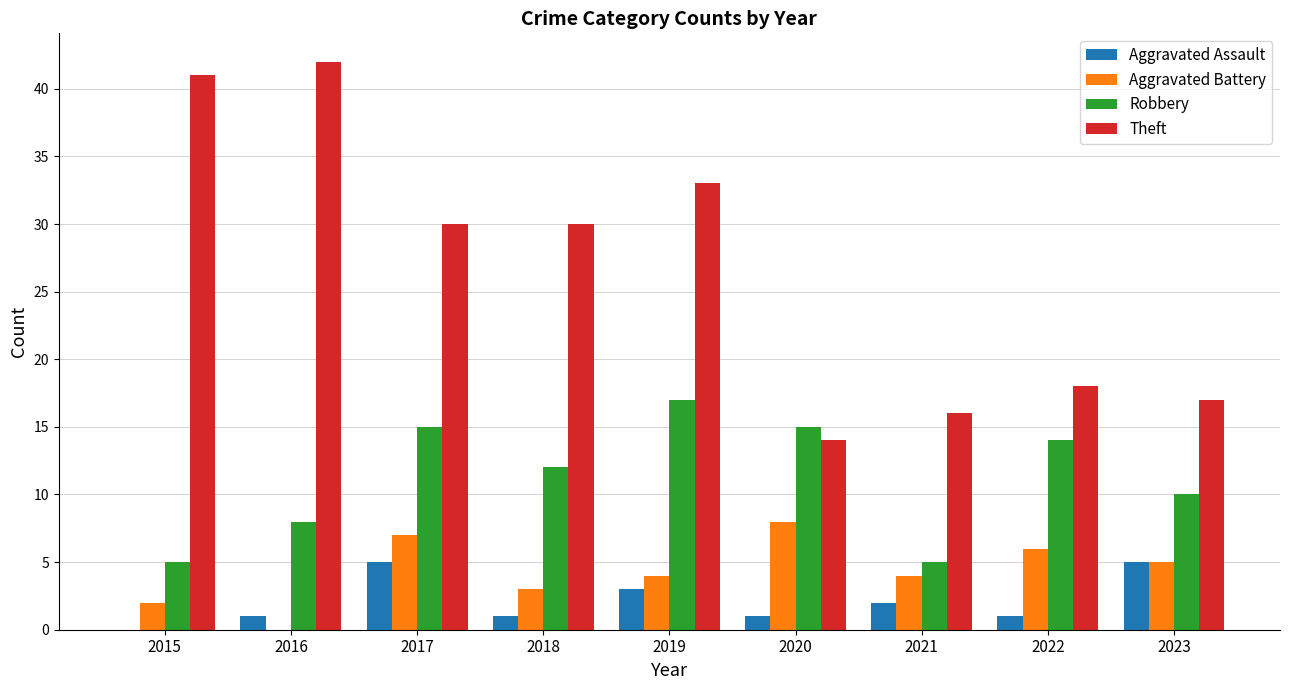

Which label corresponds to the largest value in the chart?

2016